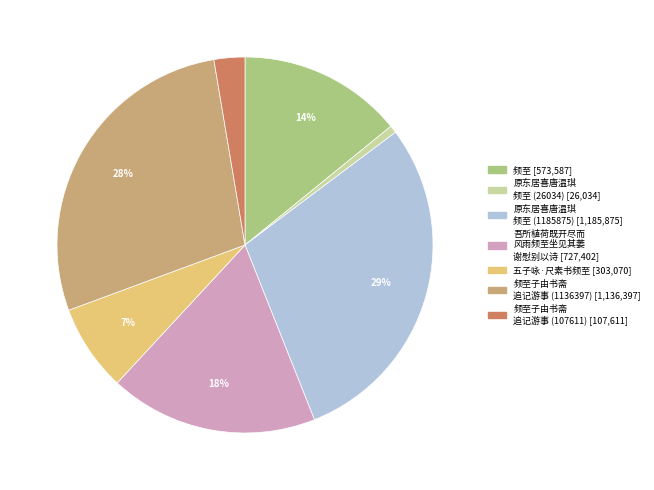

Does any single category account for the majority?

No